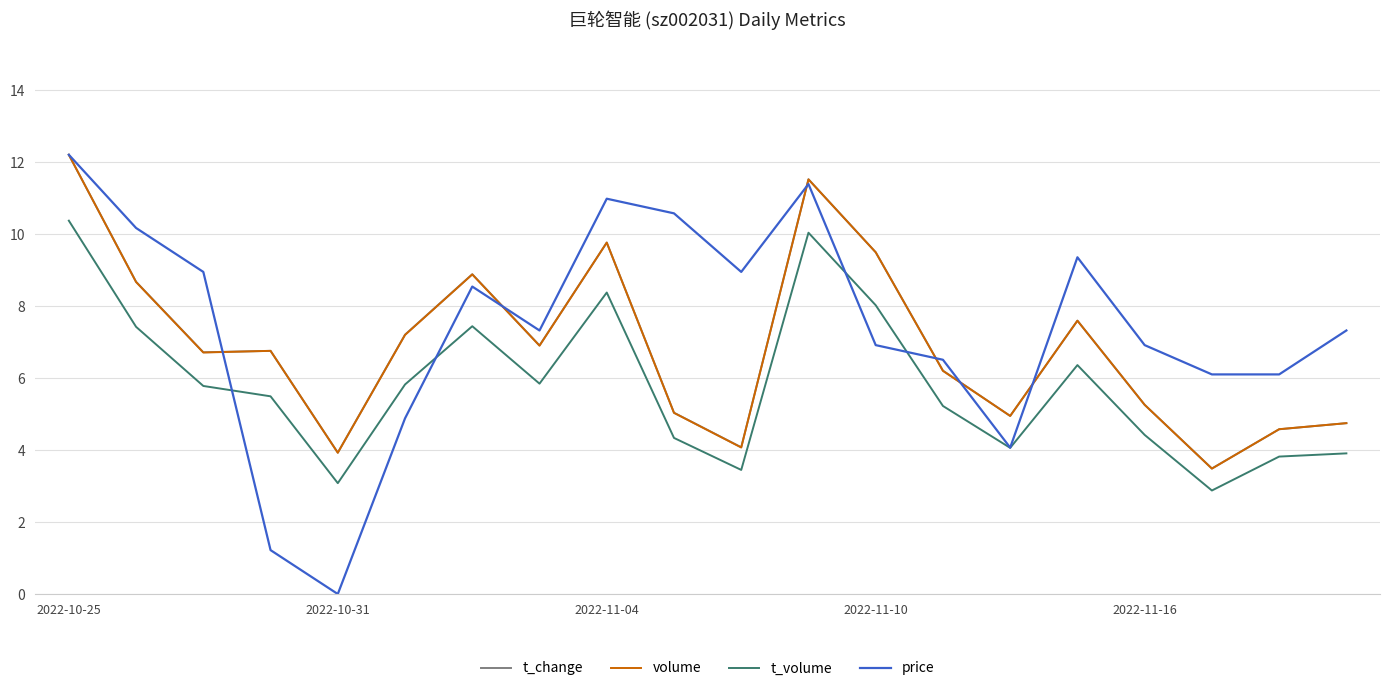

What are all the series names shown in the legend?

t_change, volume, t_volume, price